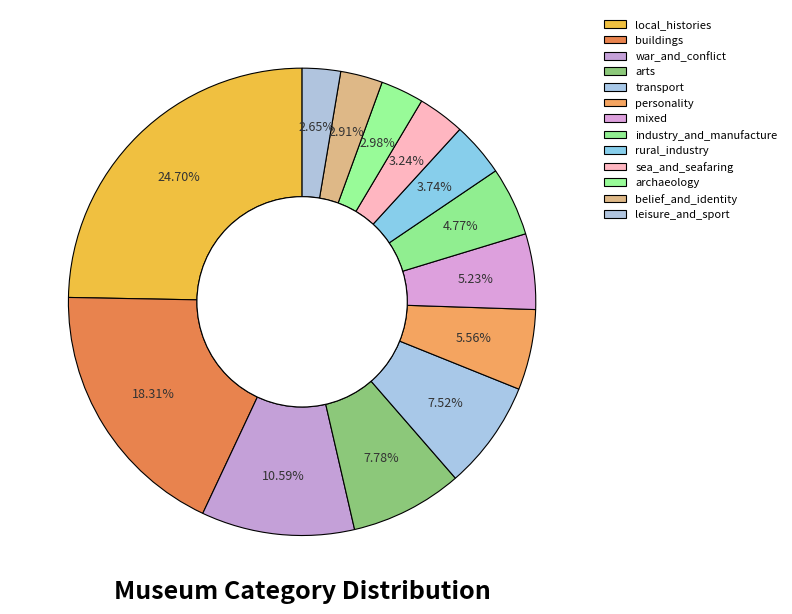

Which category has the biggest portion of the pie?

local_histories